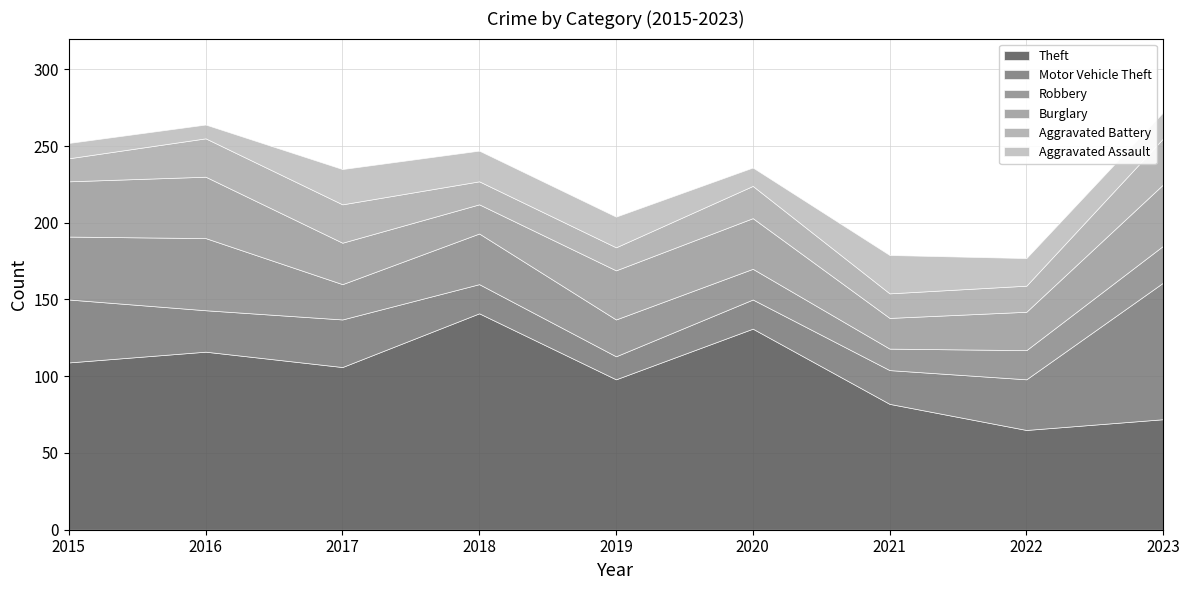

Between which two adjacent categories do Aggravated Assault and Motor Vehicle Theft first intersect?

2017 and 2018